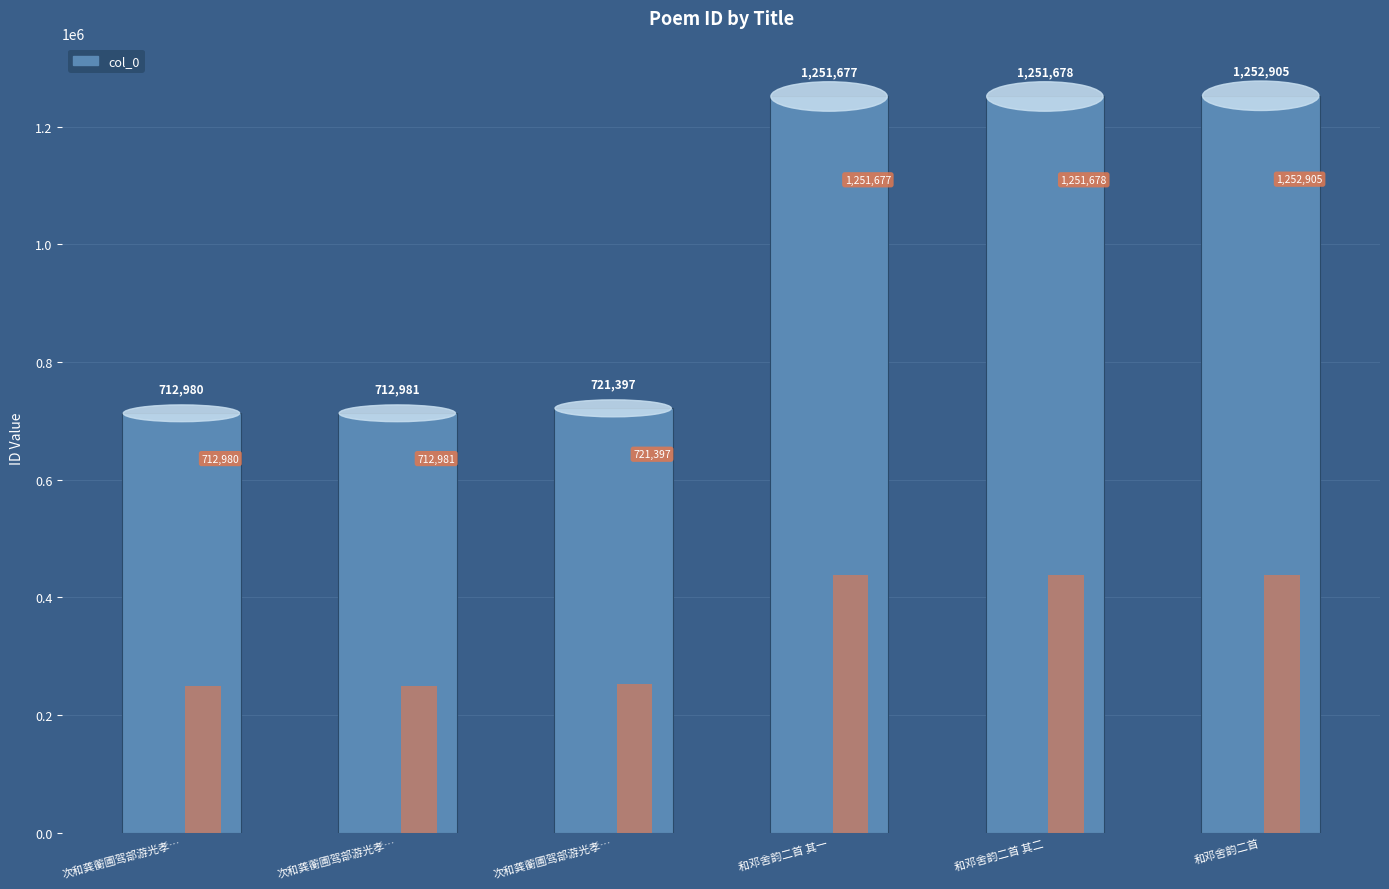

Which category has the highest value across all series?

和邓舍韵二首